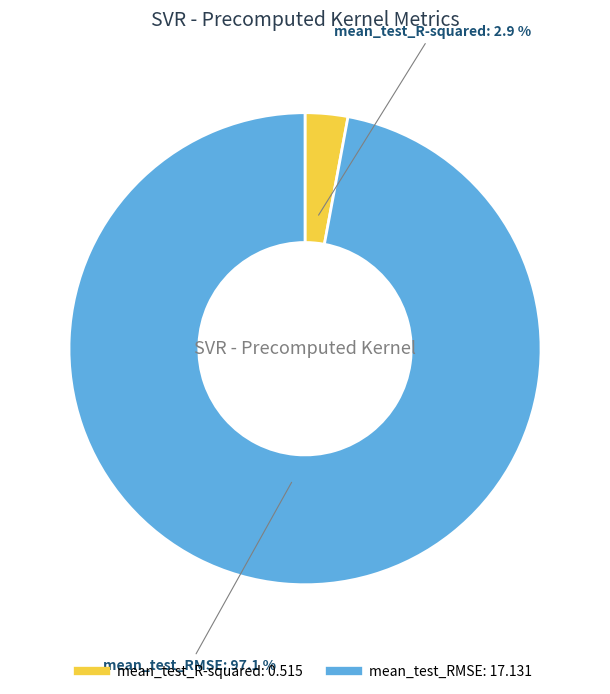

To the nearest percent, what portion does mean_test_R-squared represent?

3%